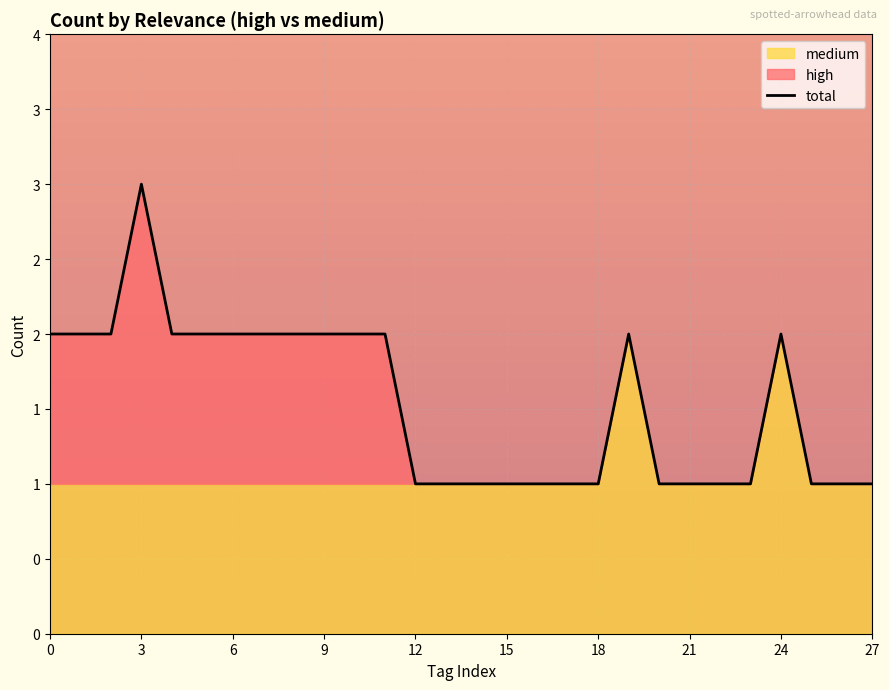

What is the approximate value at 23?

1